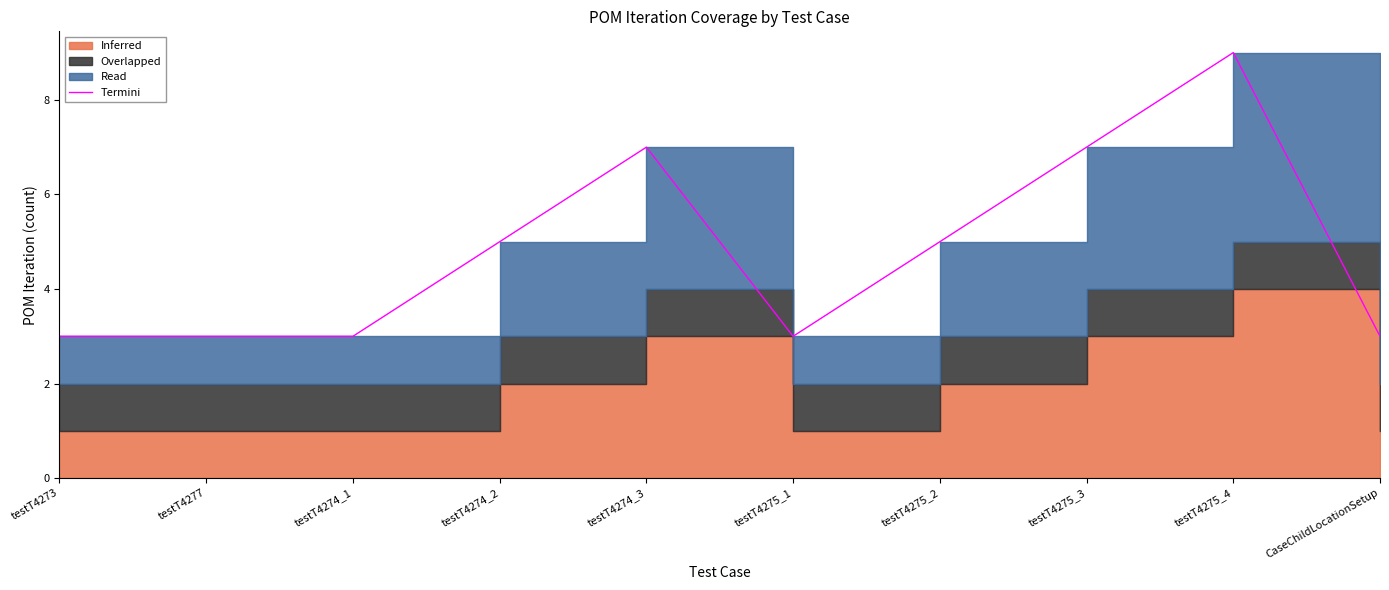

Is it true that the value at testT4275_2 is 9?

False